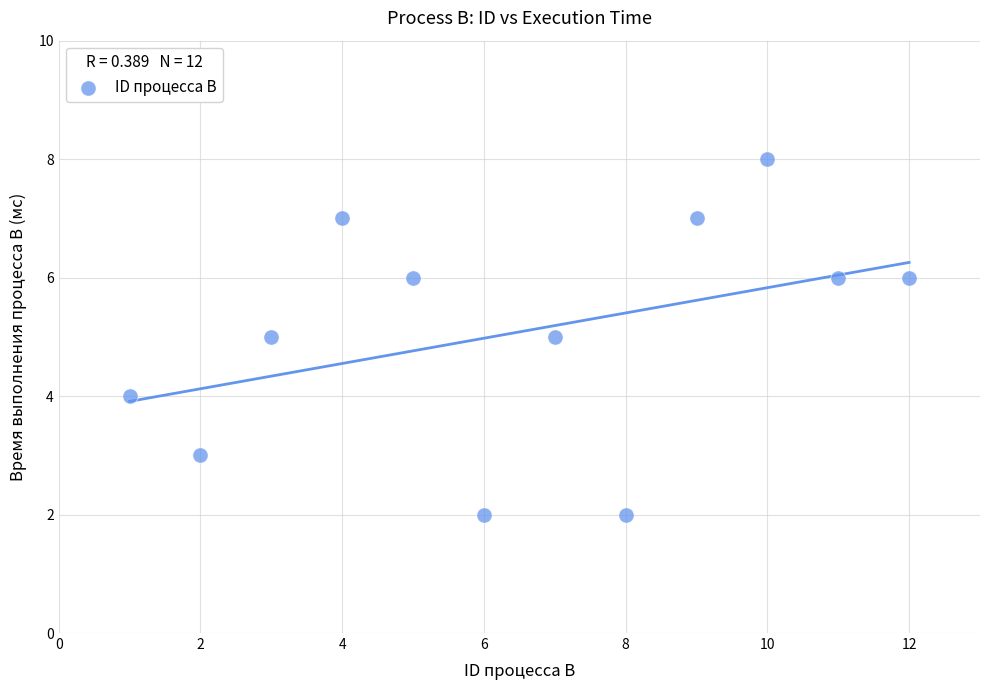

What is the average X value?

6